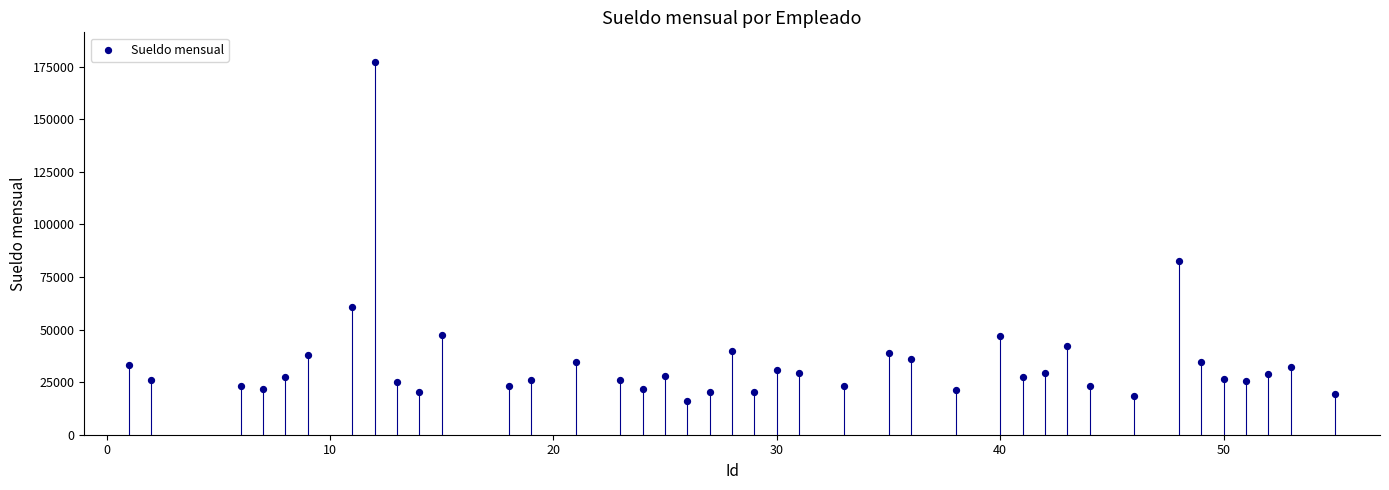

What is the range of Y values (max minus min)?

161012.7